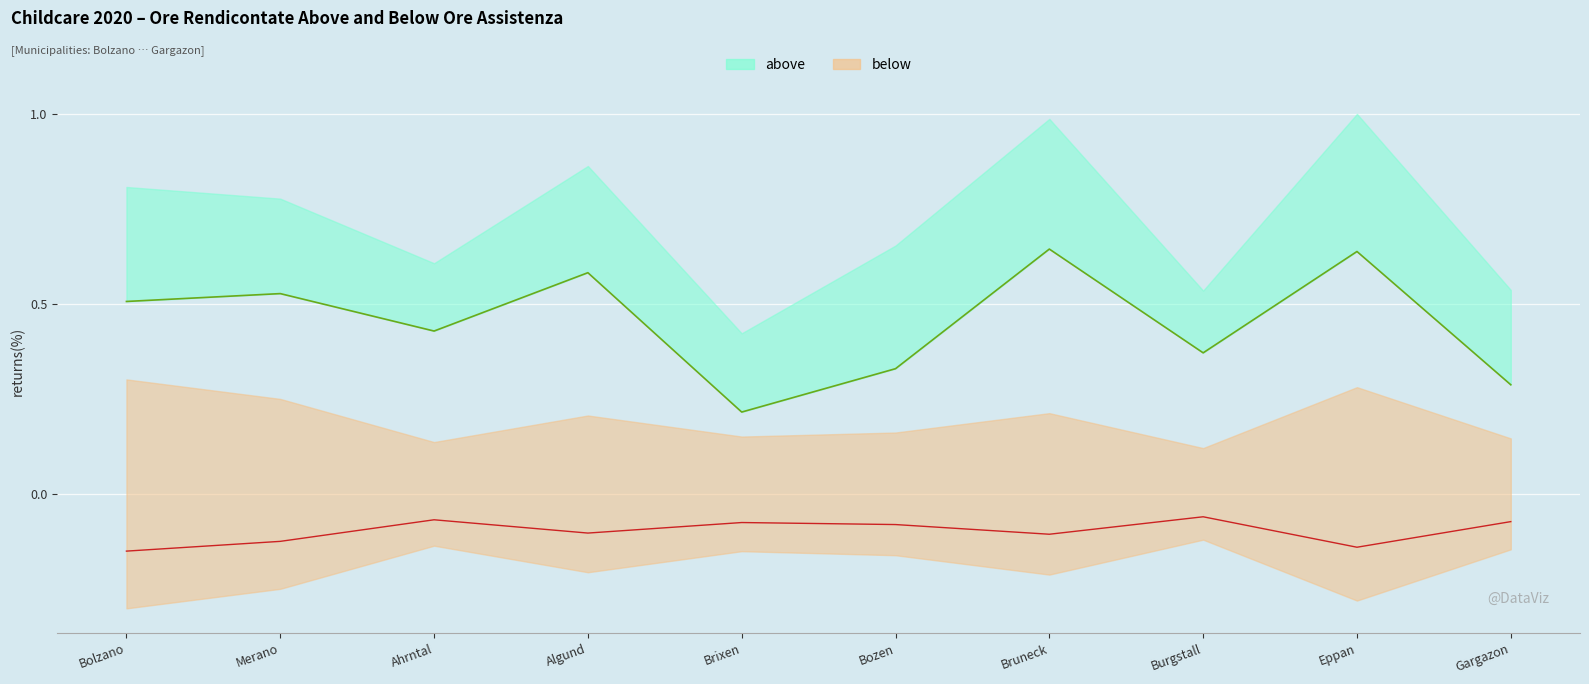

What is the average value of the below series?

-0.1